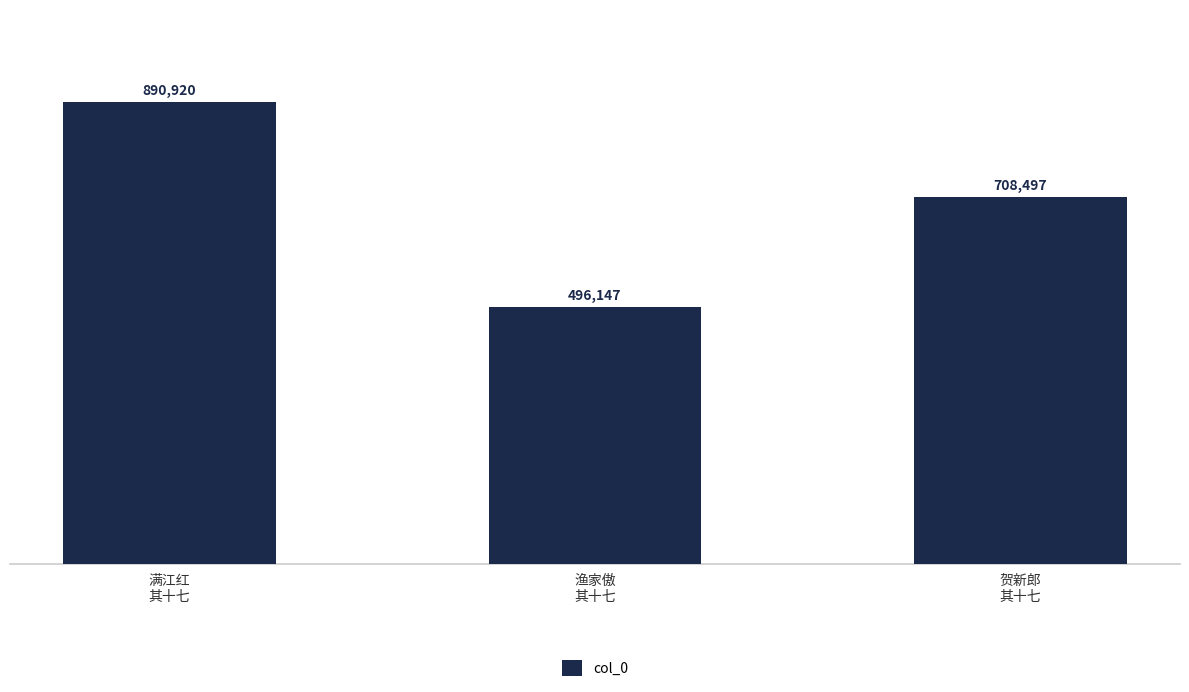

List the labels in order of value, largest first.

满江红
其十七, 贺新郎
其十七, 渔家傲
其十七